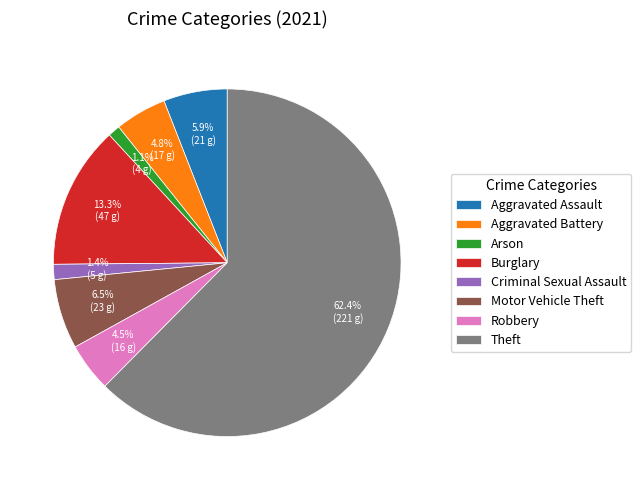

True or false: Burglary accounts for 13% of the total.

True